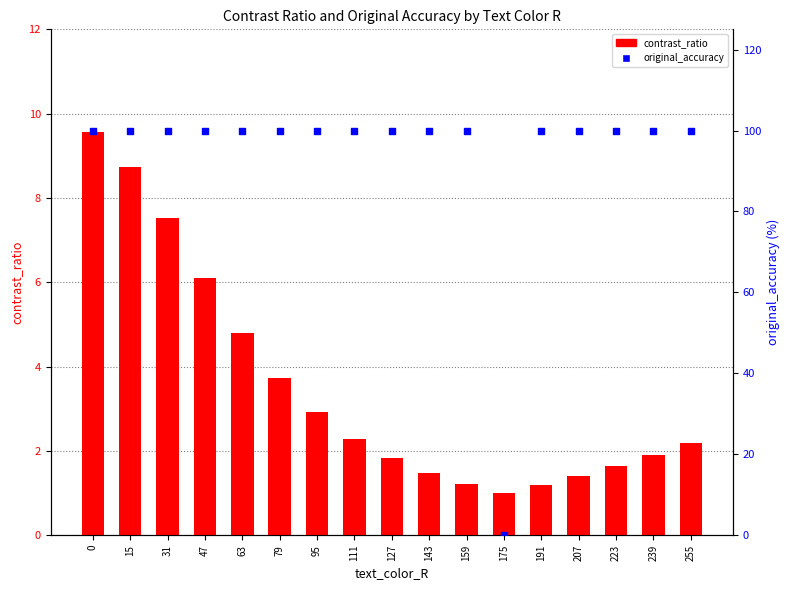

Which series reaches the minimum Y coordinate?

original_accuracy